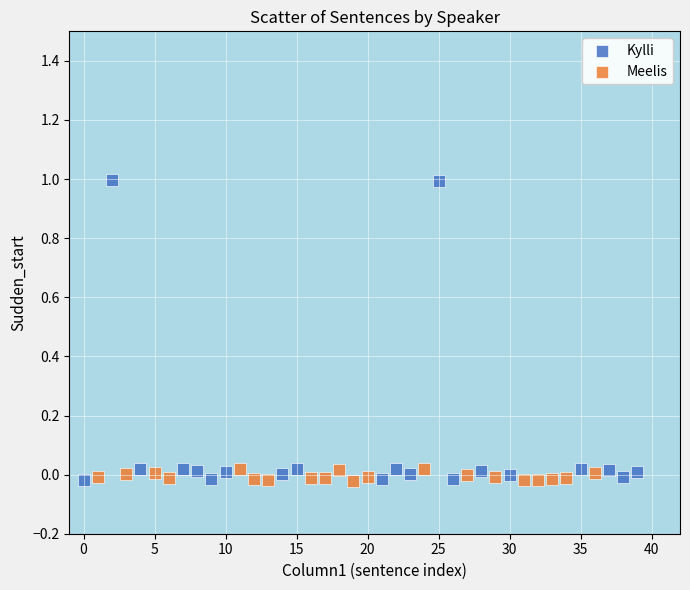

What are all the series names shown in the legend?

Kylli, Meelis